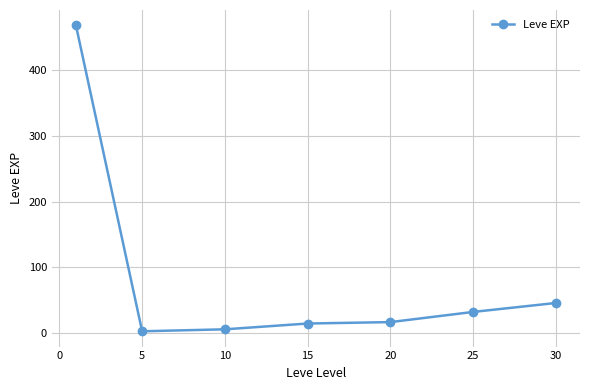

What is the greatest value displayed?

468.5